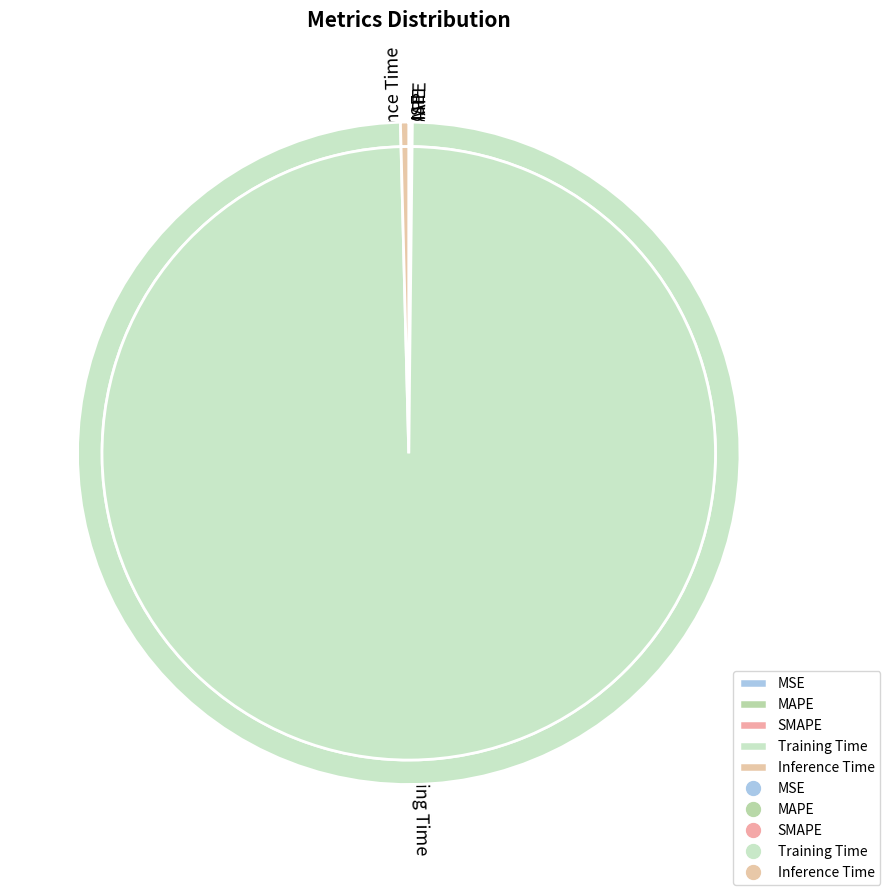

The SMAPE slice represents 1% of the pie. True or false?

False